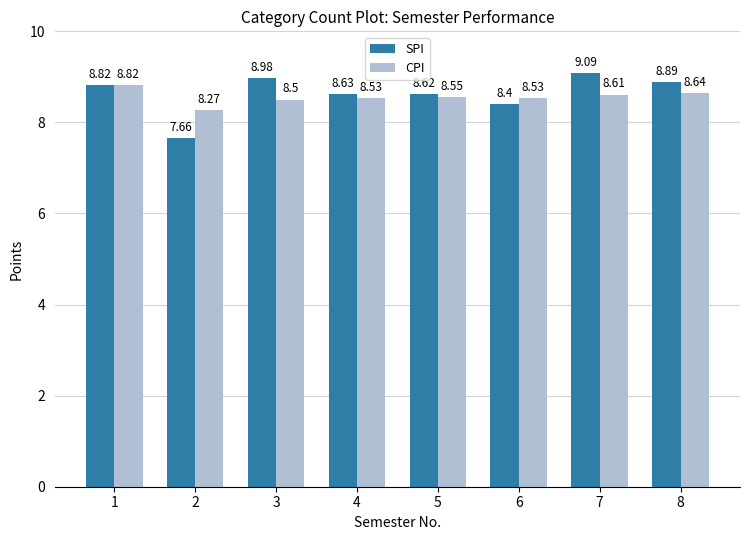

Is the value of CPI at 5 greater than the value of SPI at 4?

No